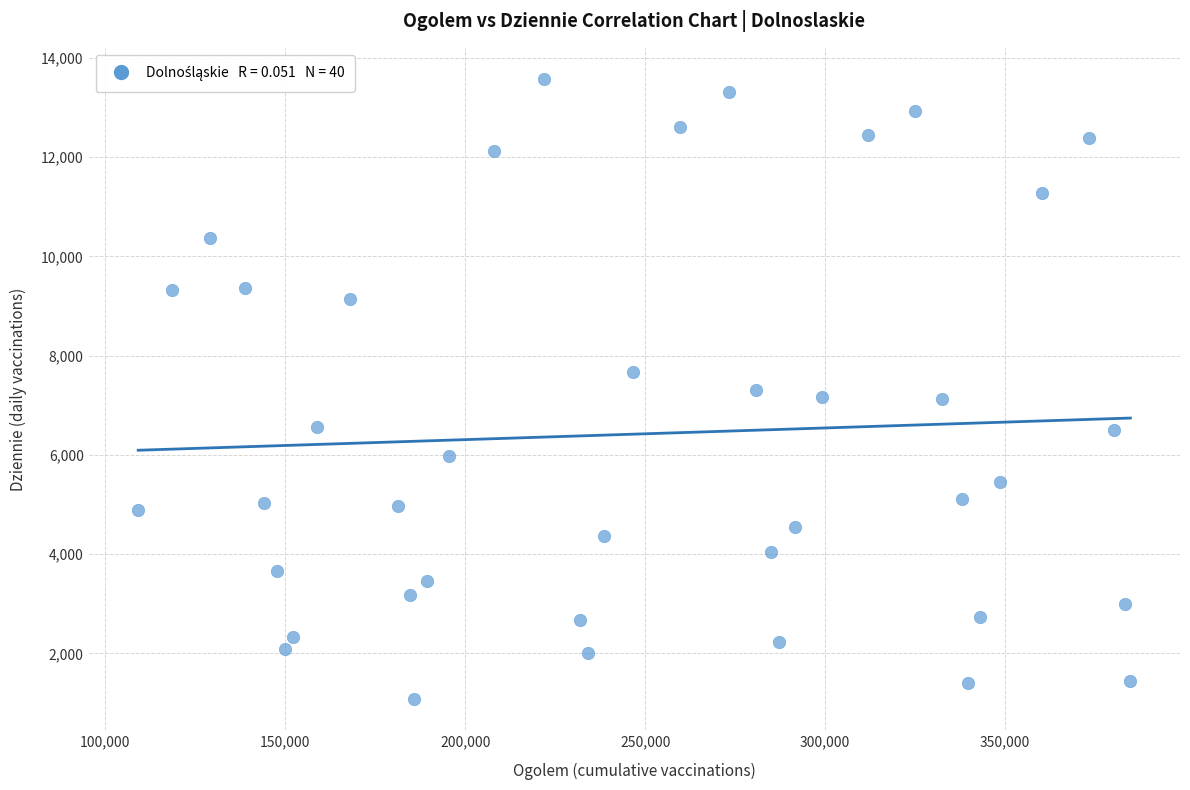

What is the range of X values (max minus min)?

275710